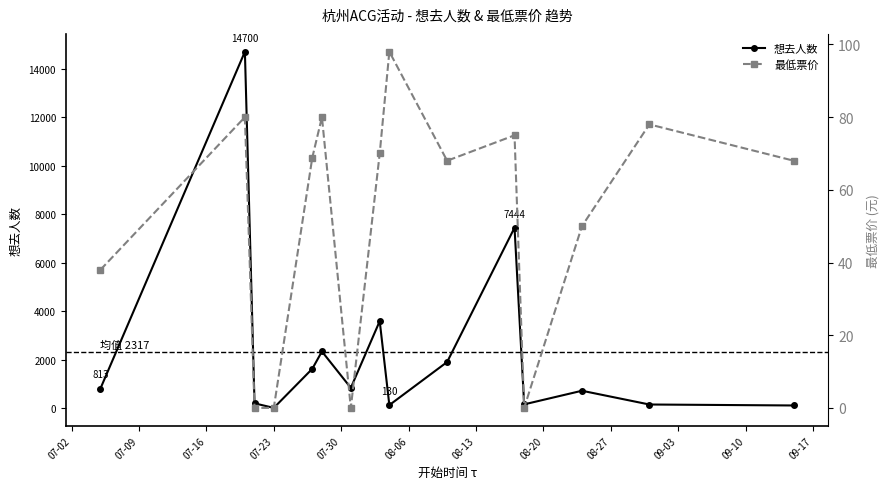

At which label does 想去人数 reach its minimum?

07-23